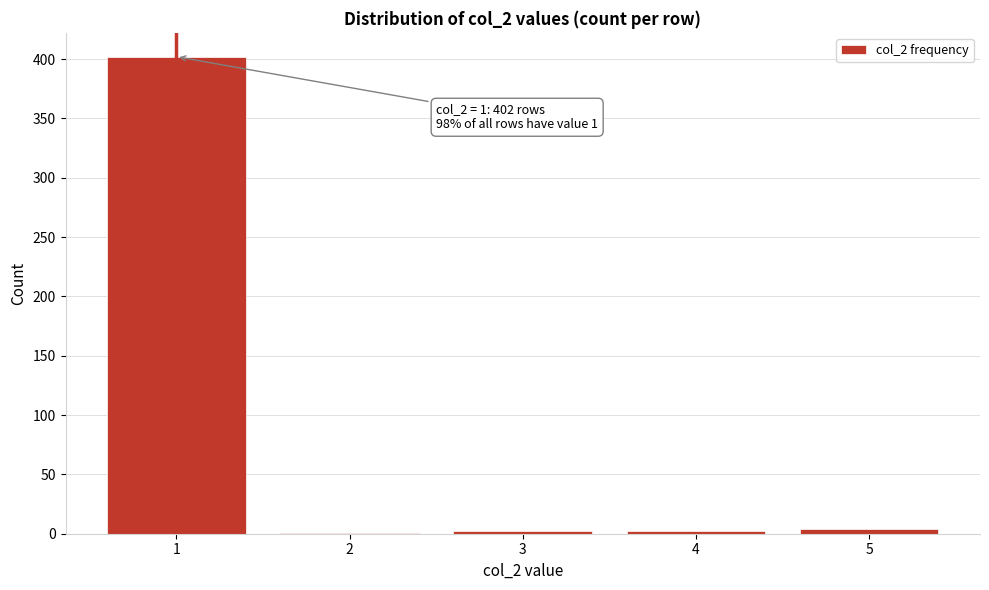

What is the maximum value shown in the chart?

402